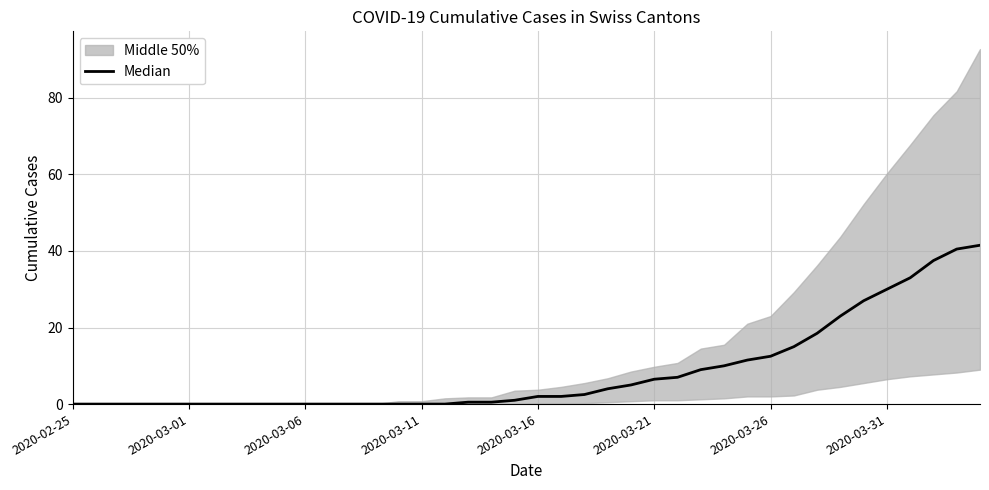

What is the value of the 20th point from the left?

1.0